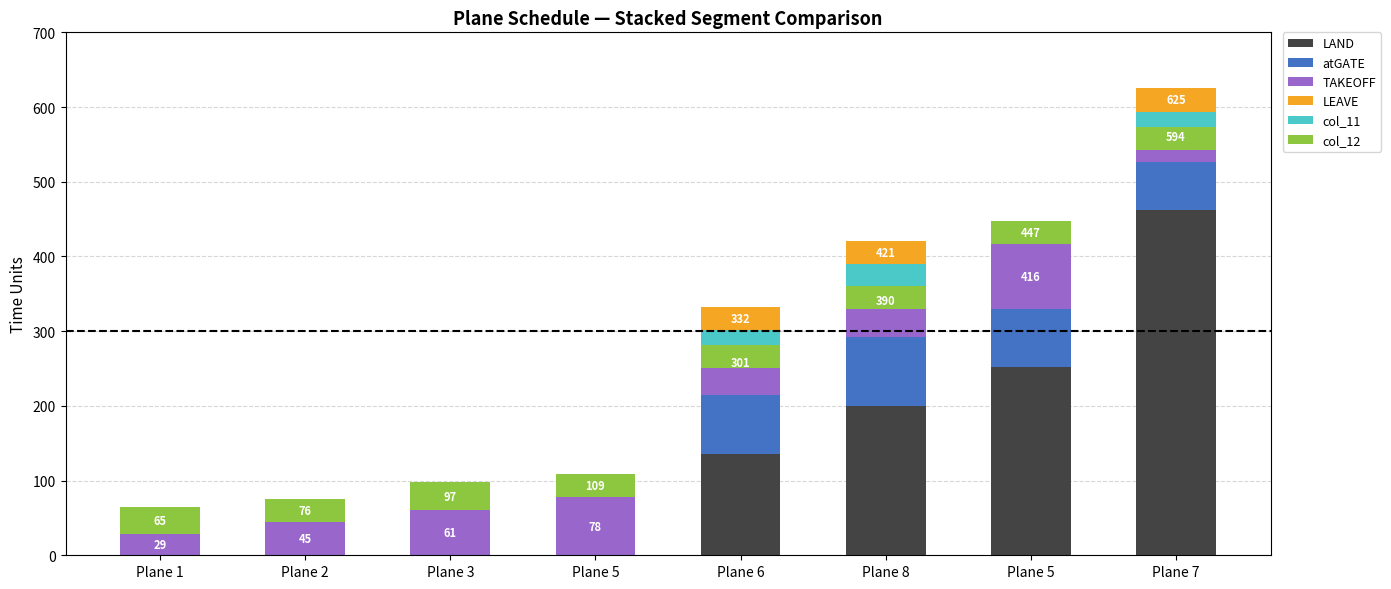

The LAND series shows -226 at Plane 3. True or false?

False